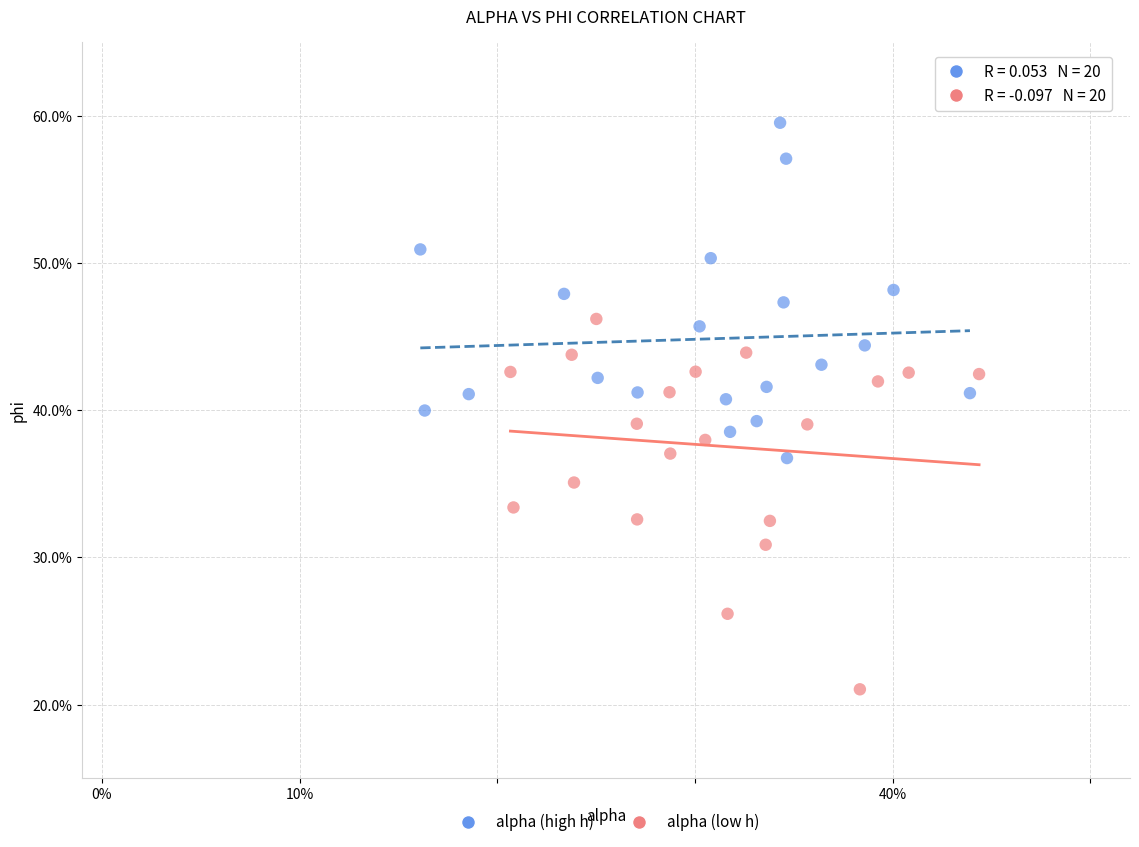

What are all the series names shown in the legend?

alpha (high h), alpha (low h)